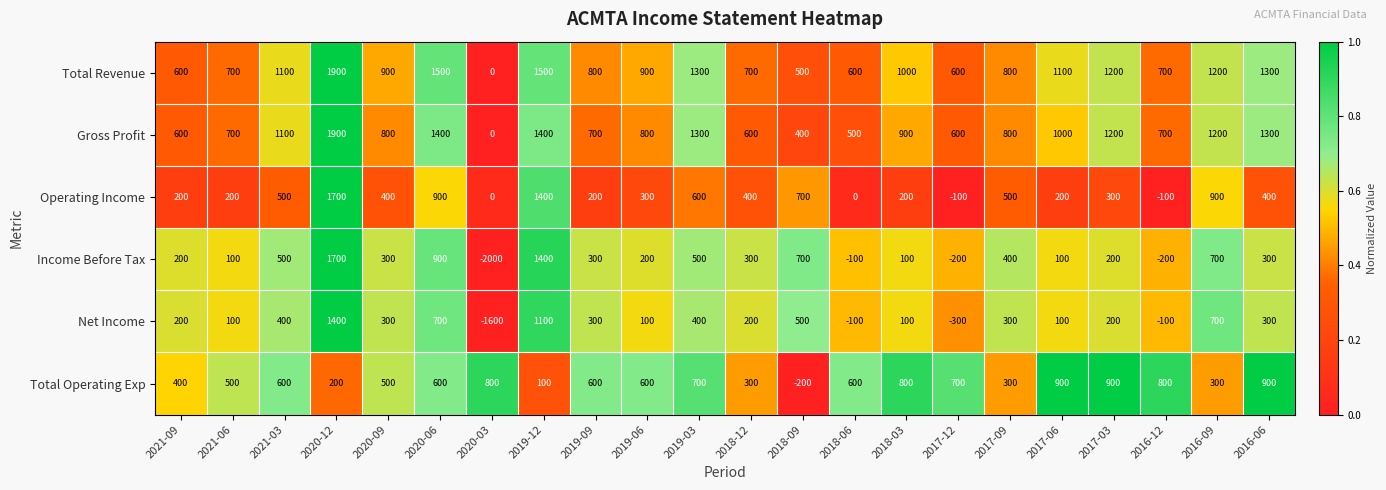

What is the difference between the Total Operating Exp values at 2017-12 and 2021-03?

100